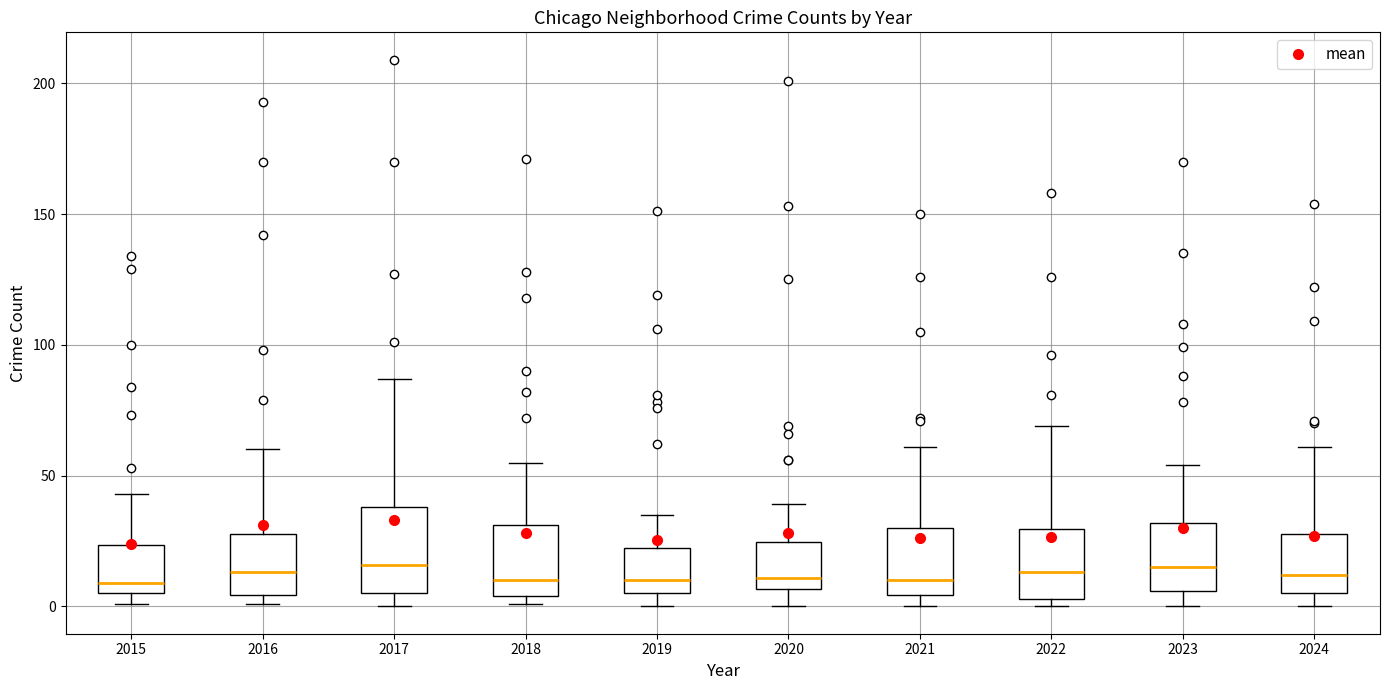

Reading left to right, transcribe this box plot: for each box, give where its median line is, the range the box spans, and where its two whiskers end, as read against the y-axis. The values are not printed on the chart, so give them approximately, as read against the axis.

2015: median 10, box 5 to 25, whiskers 0 to 45
2016: median 15, box 5 to 30, whiskers 0 to 60
2017: median 15, box 5 to 40, whiskers 0 to 85
2018: median 10, box 5 to 30, whiskers 0 to 55
2019: median 10, box 5 to 25, whiskers 0 to 35
2020: median 10, box 5 to 25, whiskers 0 to 40
2021: median 10, box 5 to 30, whiskers 0 to 60
2022: median 15, box 5 to 30, whiskers 0 to 70
2023: median 15, box 5 to 30, whiskers 0 to 55
2024: median 10, box 5 to 30, whiskers 0 to 60